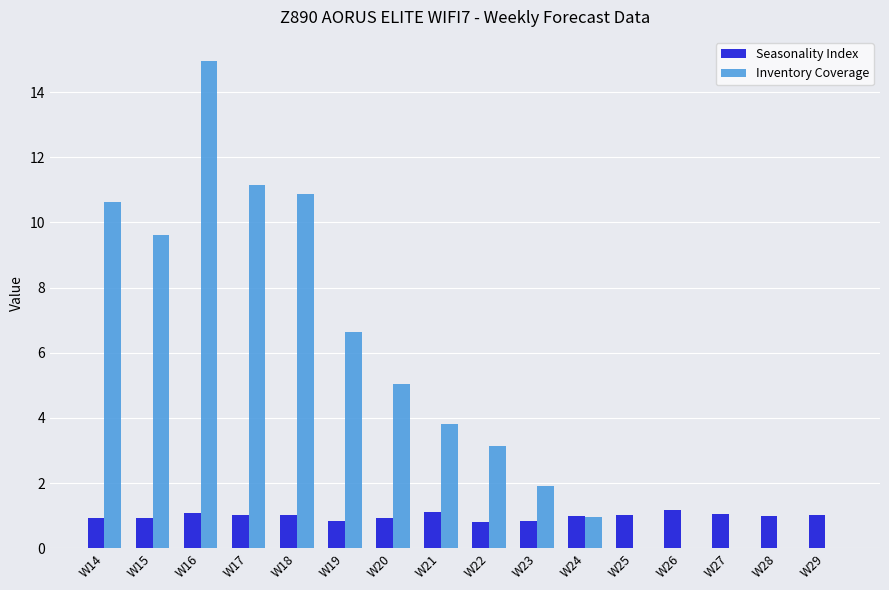

Which series changed the most between W16 and W25?

Inventory Coverage